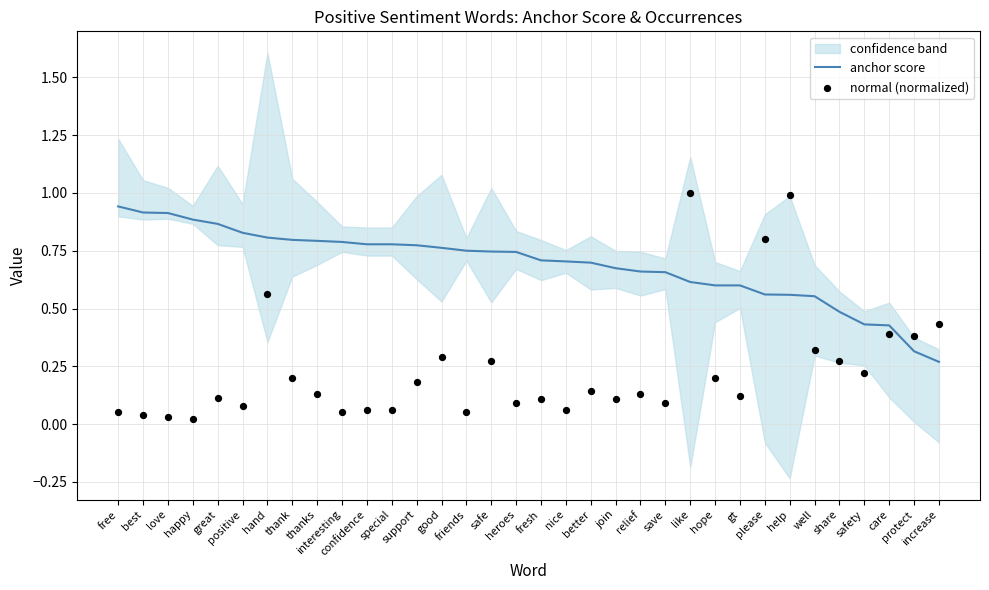

Which series contains the lowest Y value?

normal (normalized)